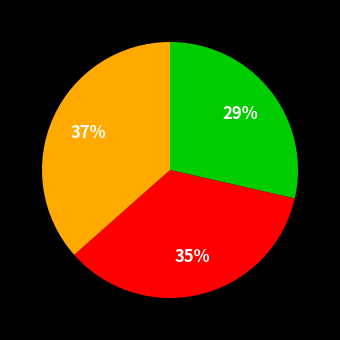

To the nearest percent, what is the average slice percentage?

33%